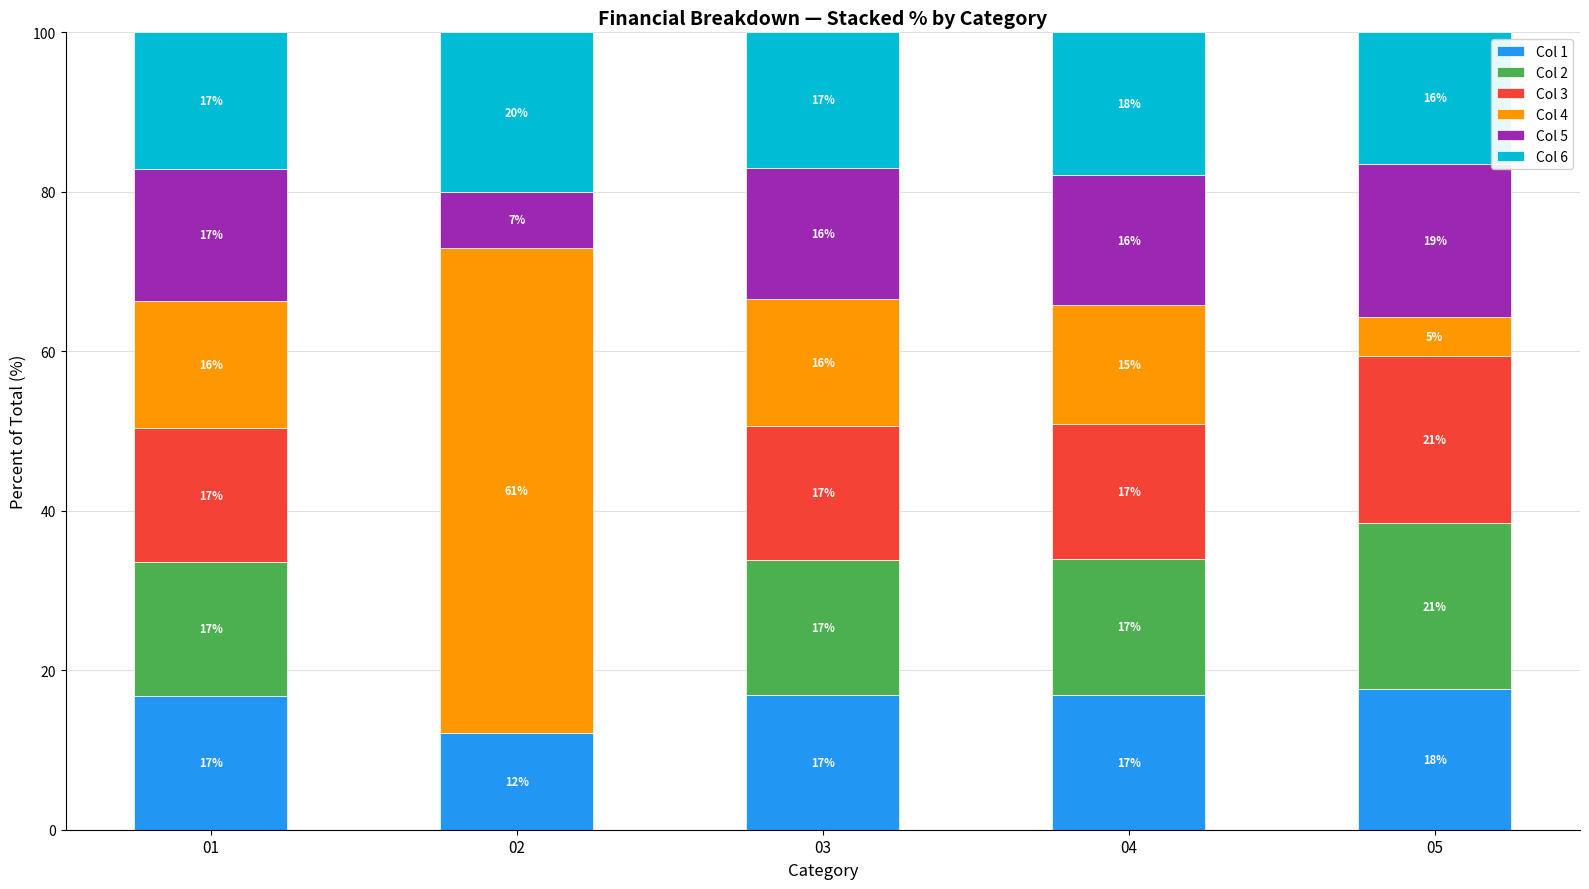

What is the maximum value for Col 1?

17.6